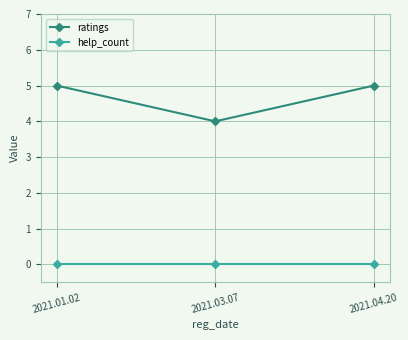

What is the label of the 2nd point from the right?

2021.03.07